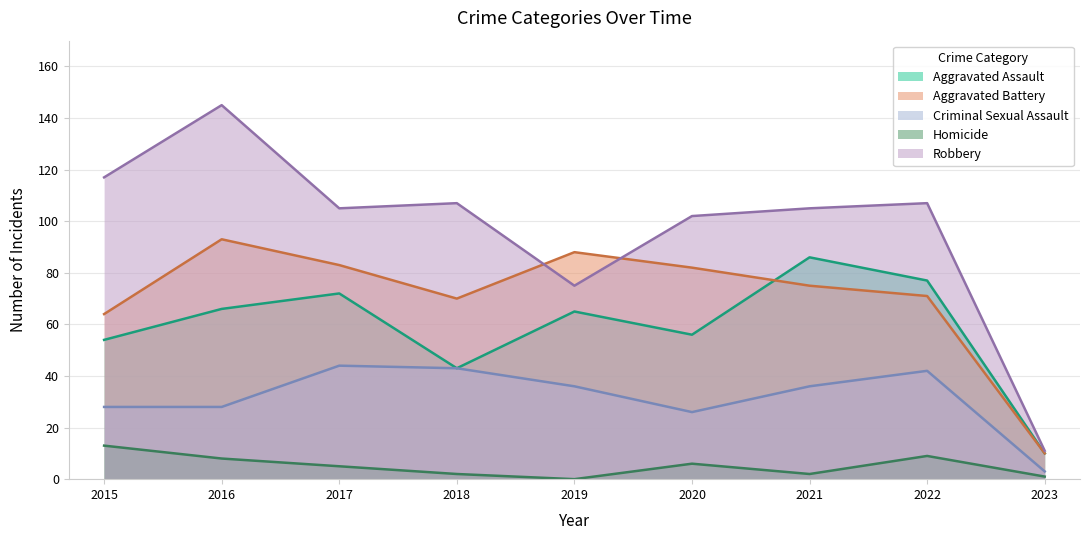

How many data points in Aggravated Assault are above 65?

4